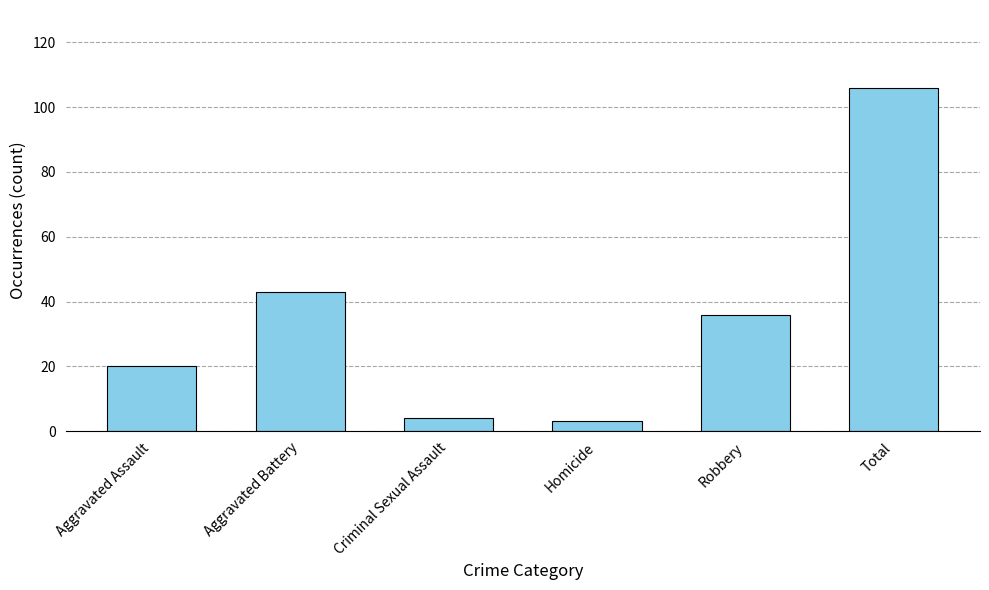

Count the number of categories in the chart.

6